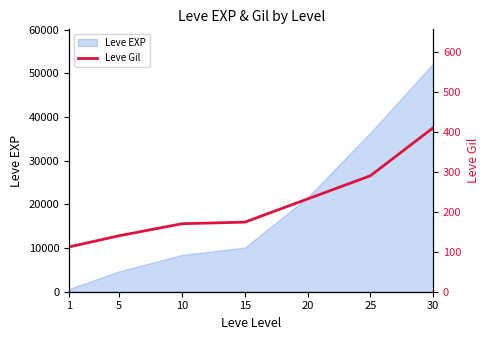

Rank the categories by Leve EXP value from lowest to highest.

1, 5, 10, 15, 20, 25, 30